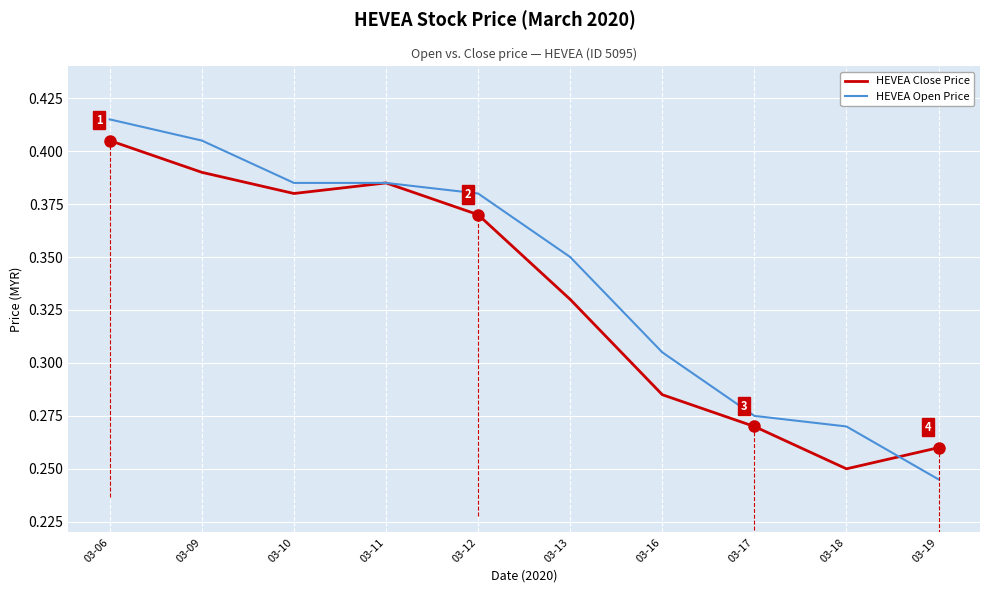

What is the sum of all HEVEA Close Price values?

3.3